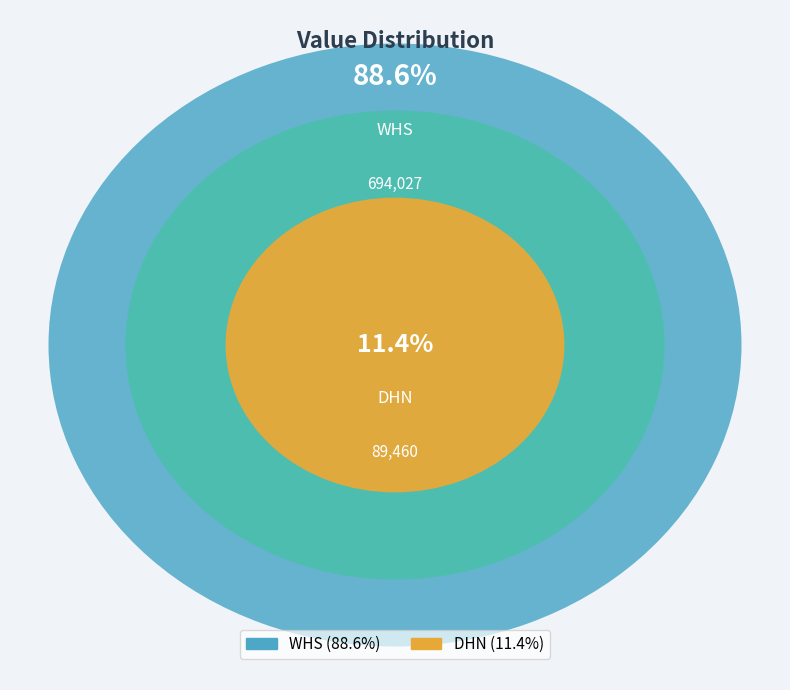

Rank the categories by value from highest to lowest.

WHS, DHN